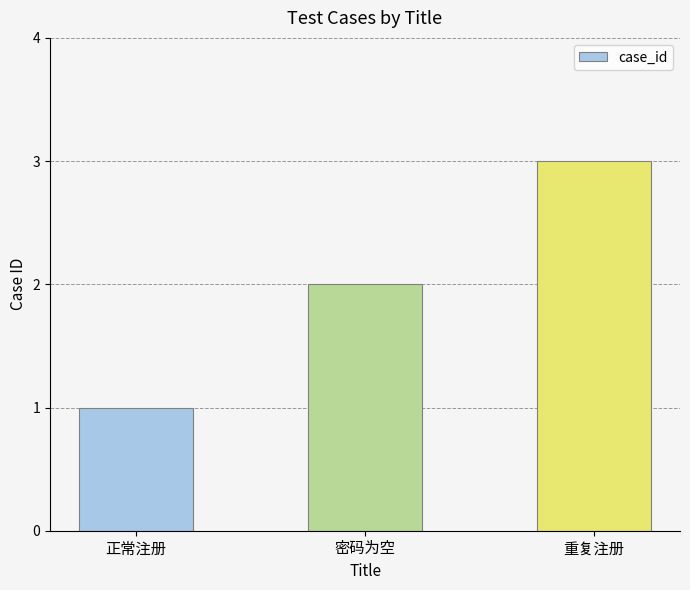

Rank the categories by value from lowest to highest.

正常注册, 密码为空, 重复注册